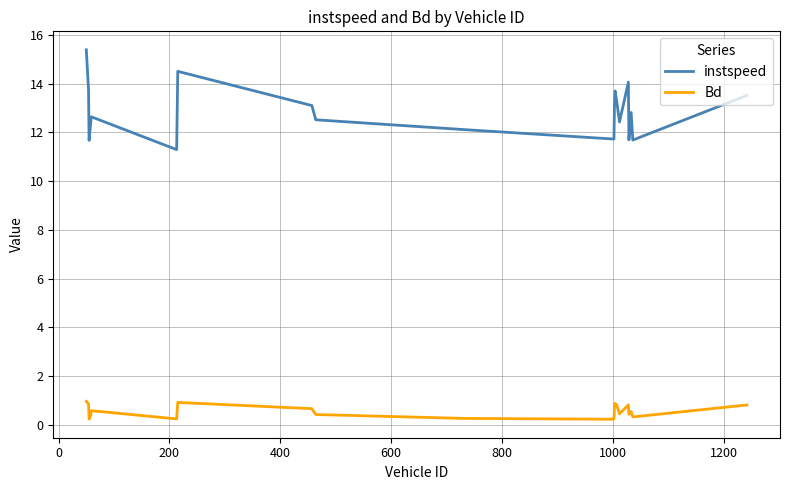

How many series are shown in this chart?

2